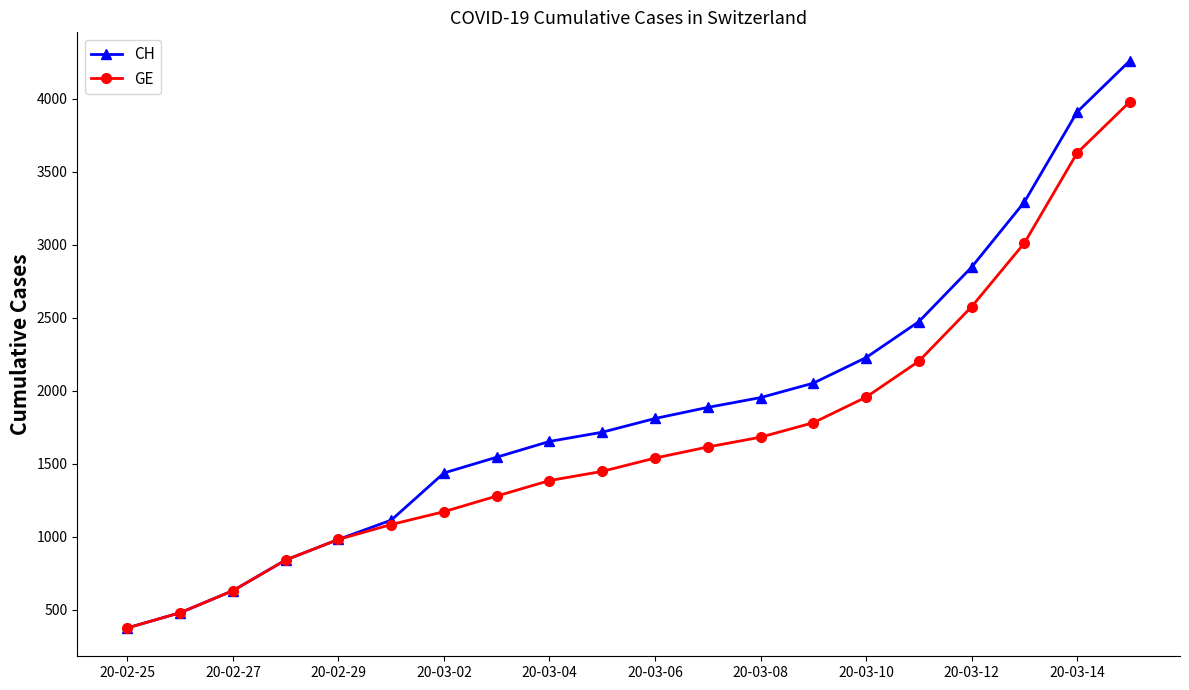

Which series has the largest total across all categories?

CH